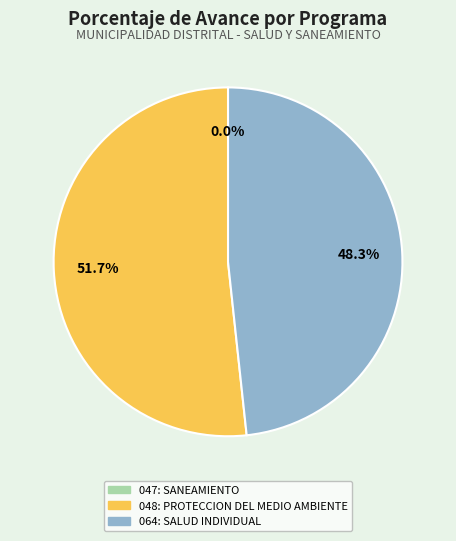

To the nearest percent, what is the difference between the 064: SALUD INDIVIDUAL and 048: PROTECCION DEL MEDIO AMBIENTE slice percentages?

3%